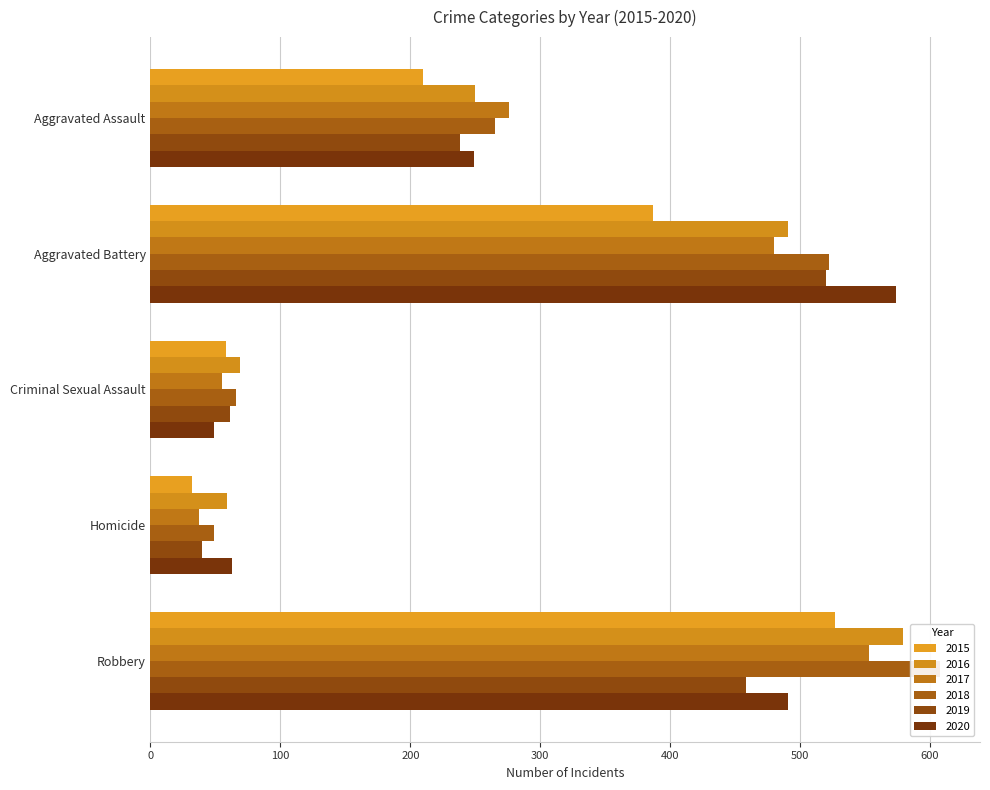

At which category is the sum across all series the highest?

Robbery